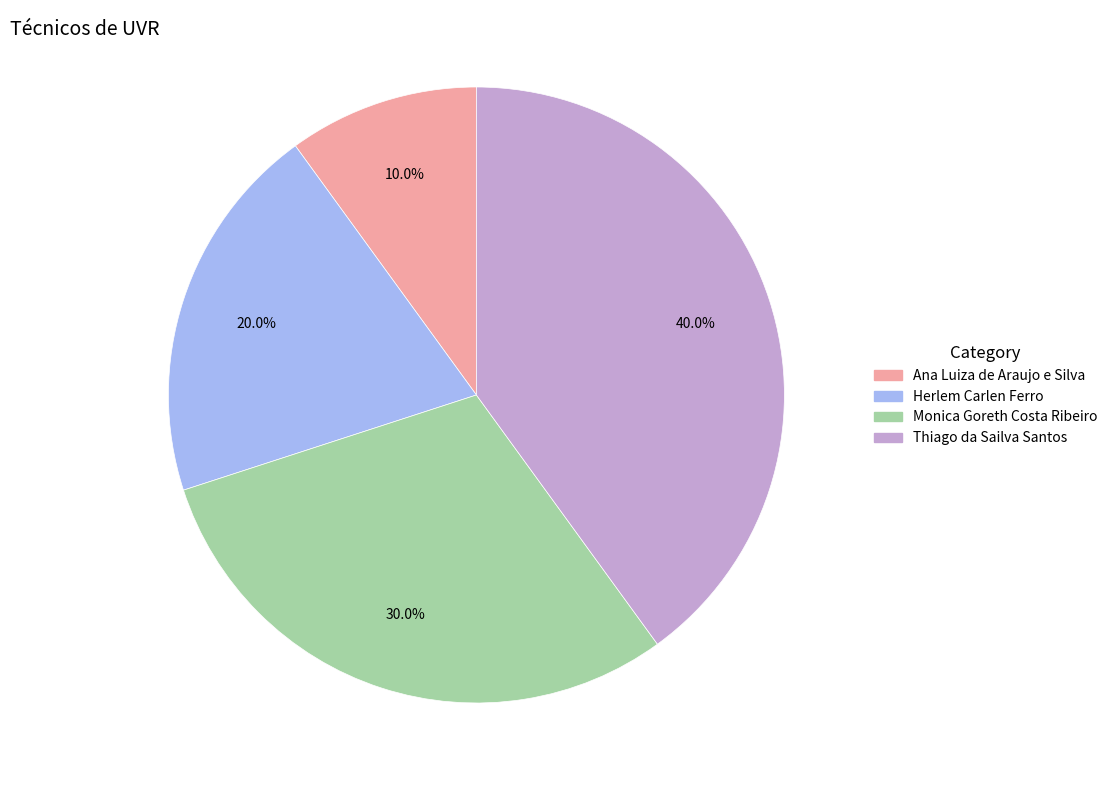

How many slices are in this pie chart?

4